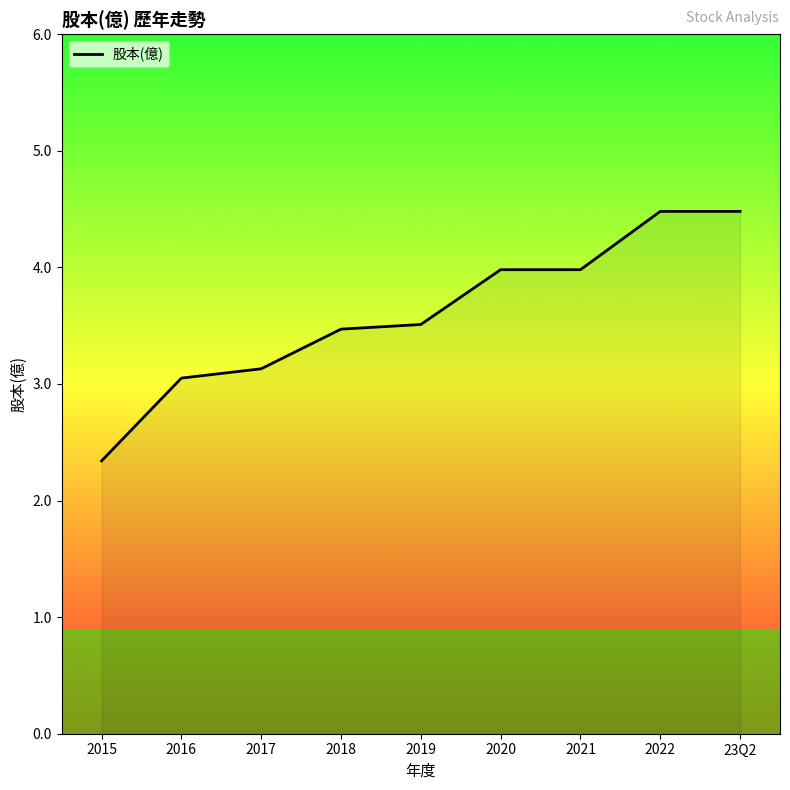

Which has a higher value, 2021 or 2019?

2021